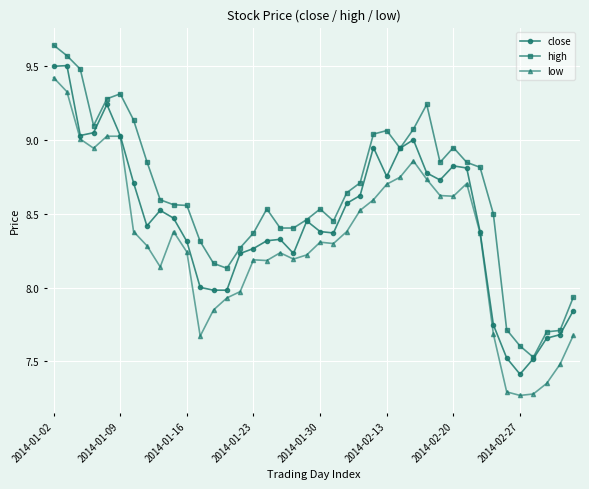

True or false: high and low cross at least once.

False